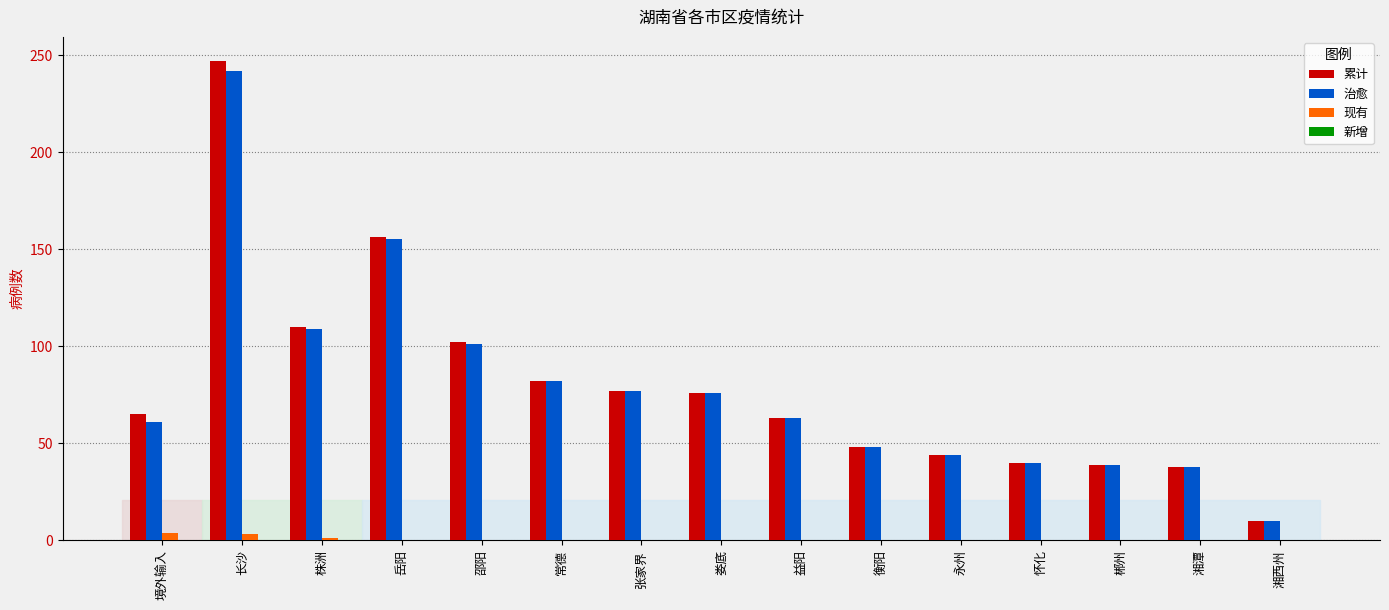

True or false: 现有 has a value of 0 at 邵阳.

True